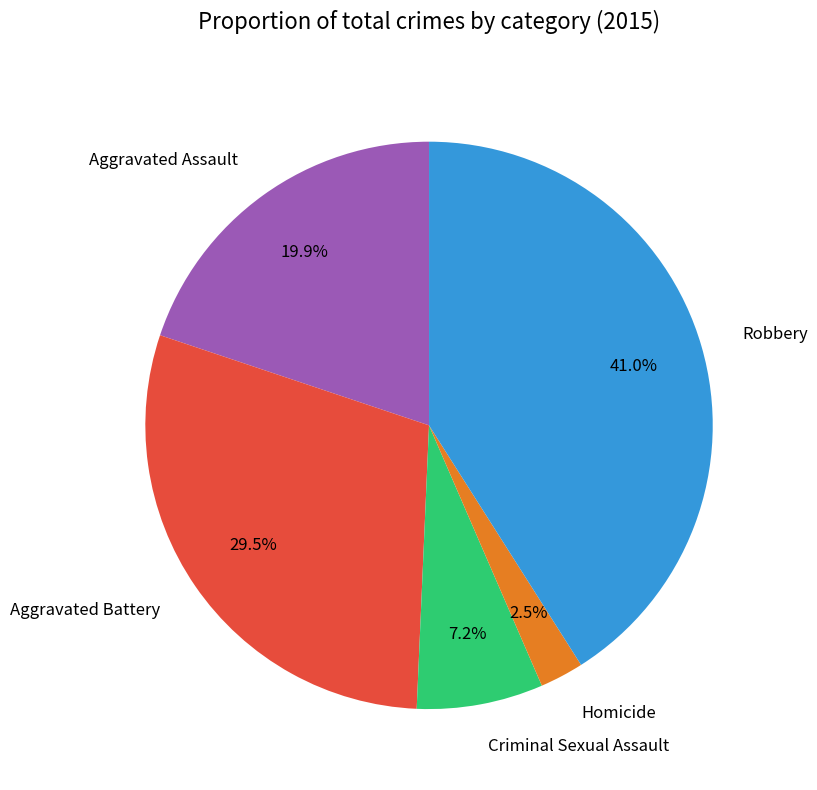

Count the number of slices in the pie.

5